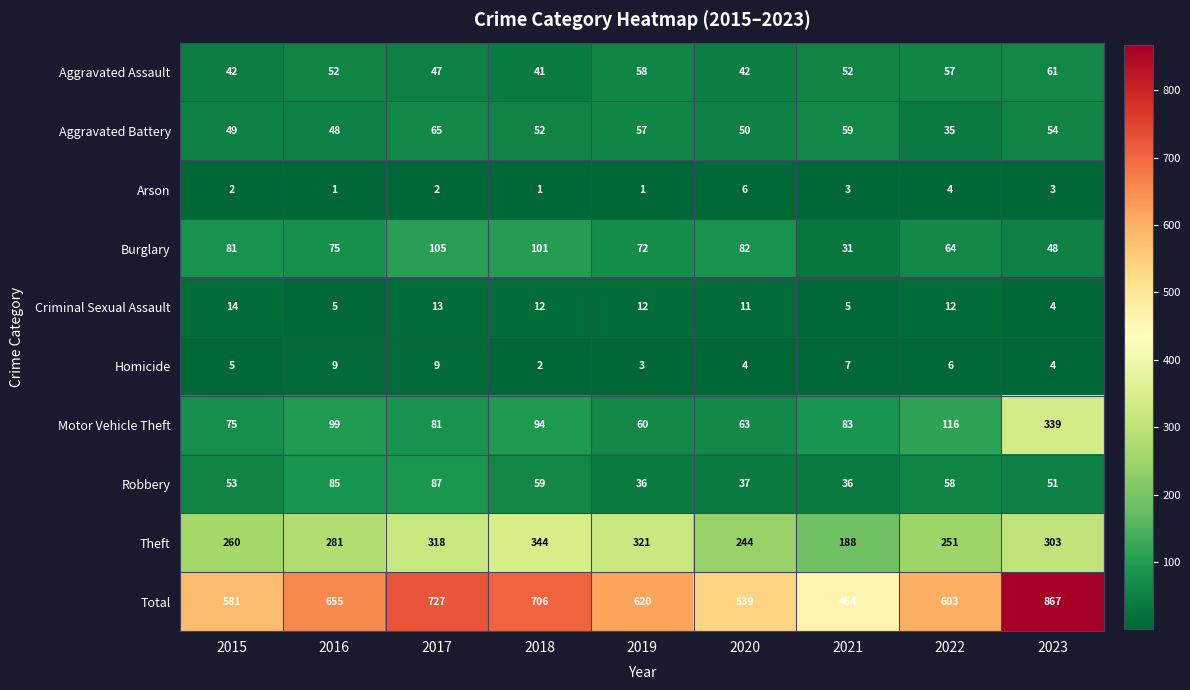

What is the average value of the Criminal Sexual Assault series?

10